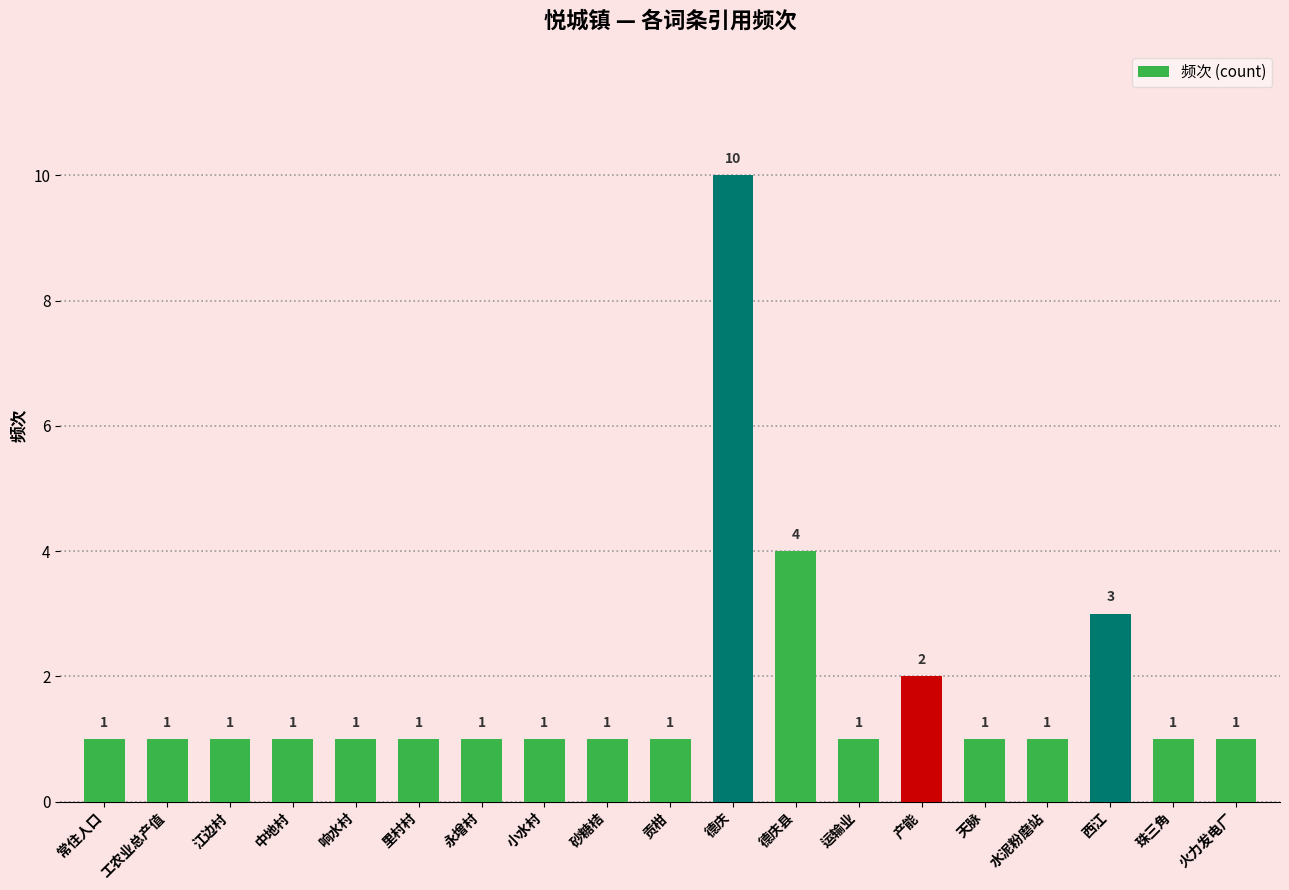

The chart shows a value of 1 at 产能. True or false?

False